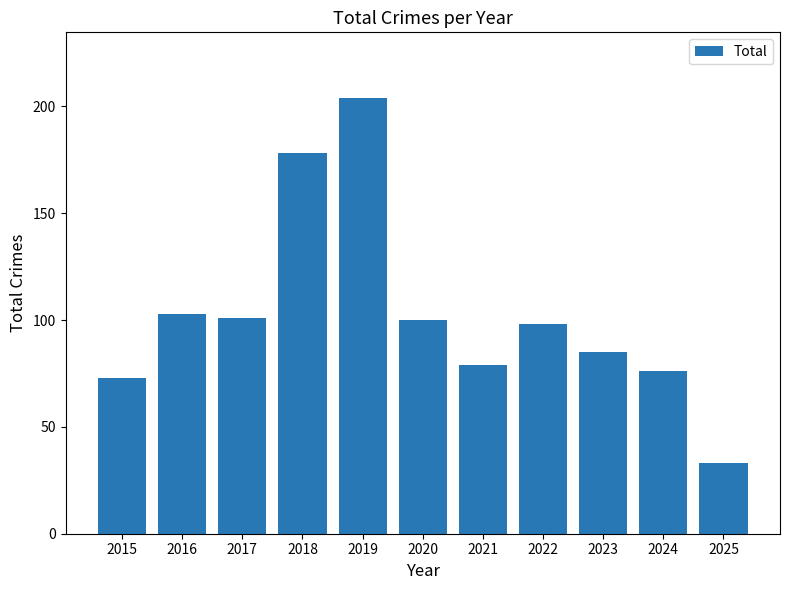

Between 2024 and 2018, which is larger?

2018